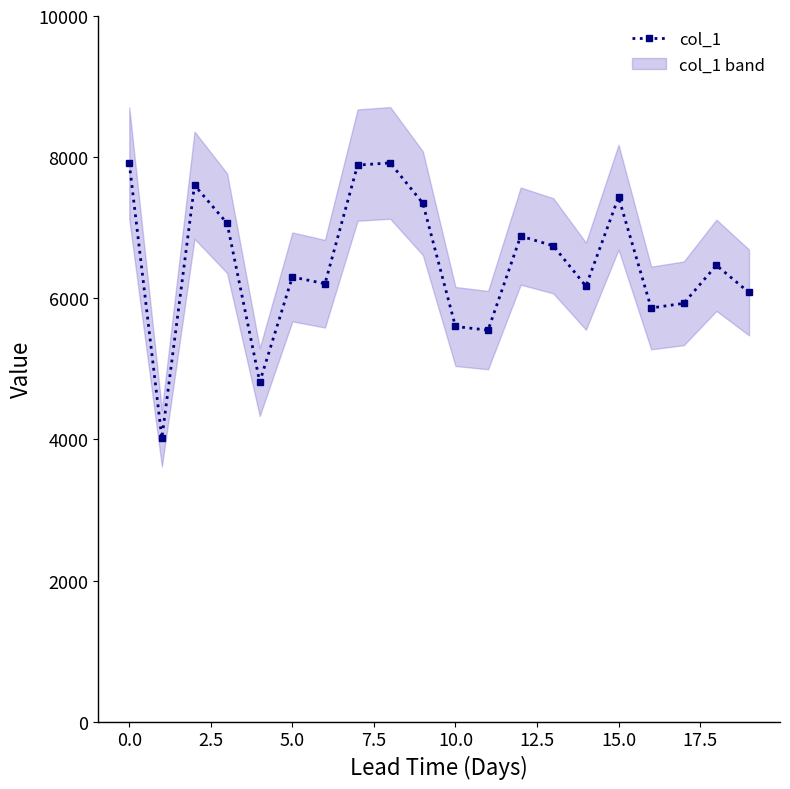

How many values exceed 6467?

9